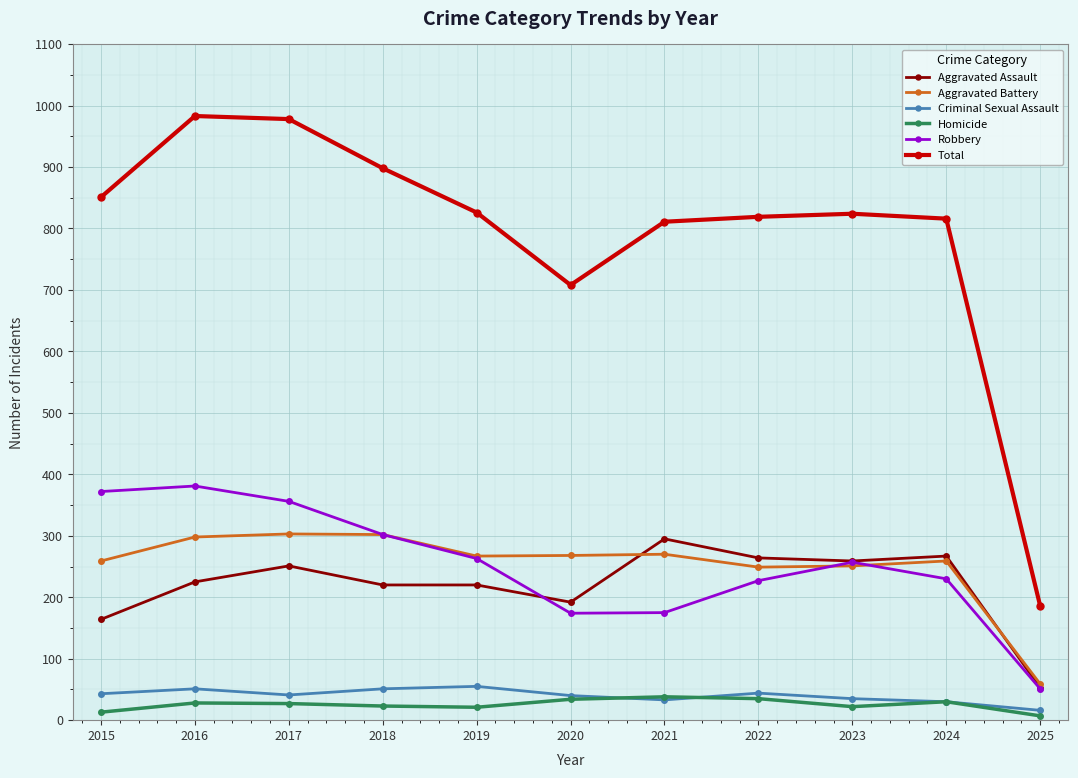

In Robbery, how many points are higher than both neighbors (excluding endpoints)?

2